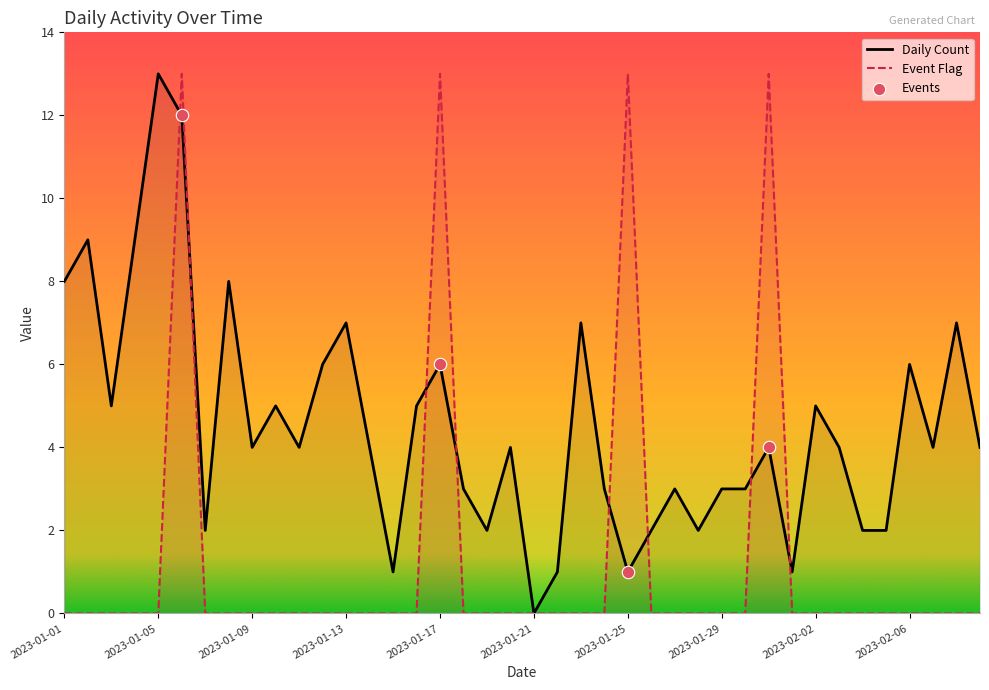

Which series has the widest spread of Y values?

Daily Count